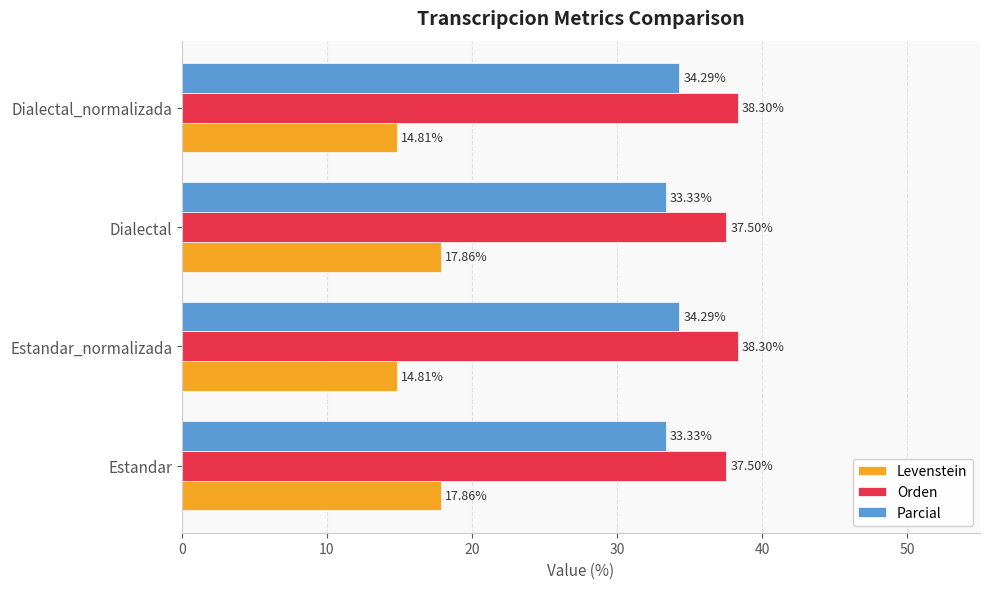

Rank the series at Dialectal from lowest to highest value.

Levenstein, Parcial, Orden